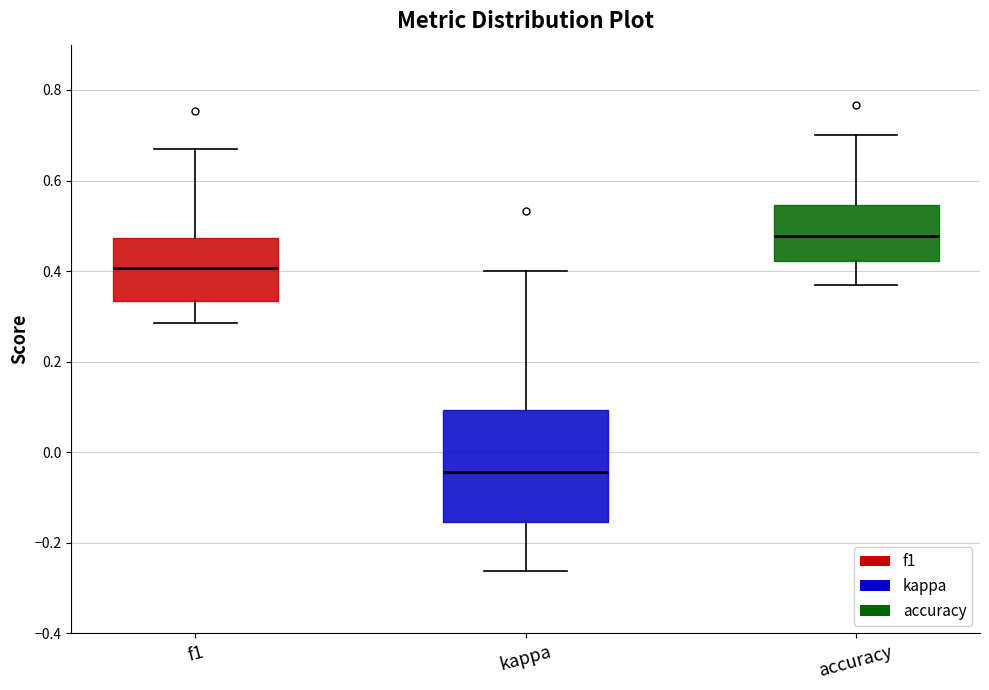

Reading left to right, transcribe this box plot: for each box, give where its median line is, the range the box spans, and where its two whiskers end, as read against the y-axis. The values are not printed on the chart, so give them approximately, as read against the axis.

f1: median 0.40, box 0.34 to 0.48, whiskers 0.28 to 0.68
kappa: median -0.04, box -0.16 to 0.10, whiskers -0.26 to 0.40
accuracy: median 0.48, box 0.42 to 0.54, whiskers 0.36 to 0.70